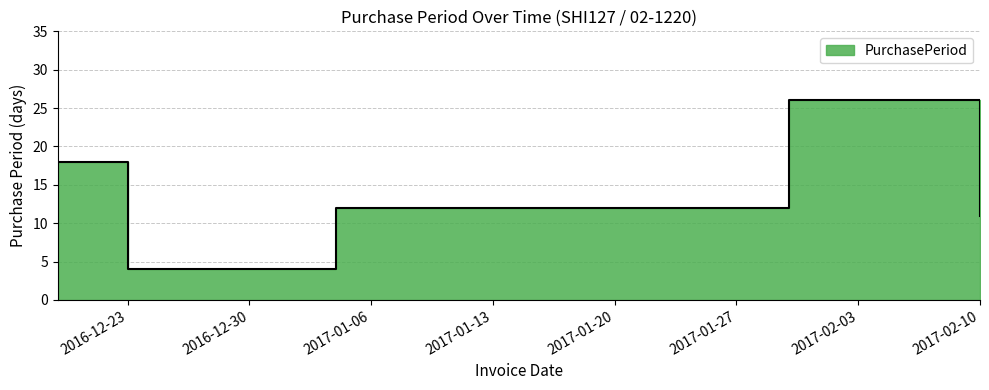

What is the sum of the values at 2017-02-10 and 2016-12-23?

15